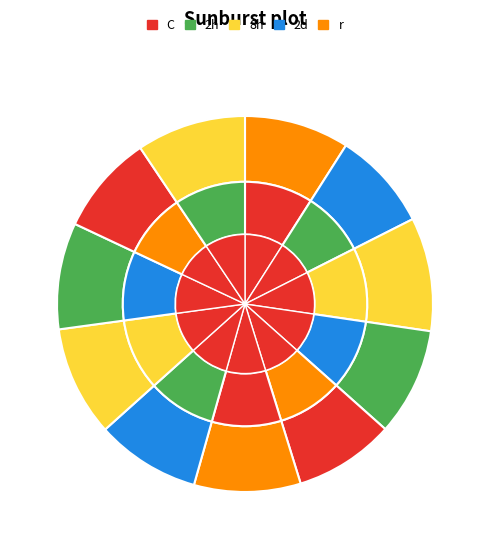

Is there any slice that represents more than half of the pie?

No